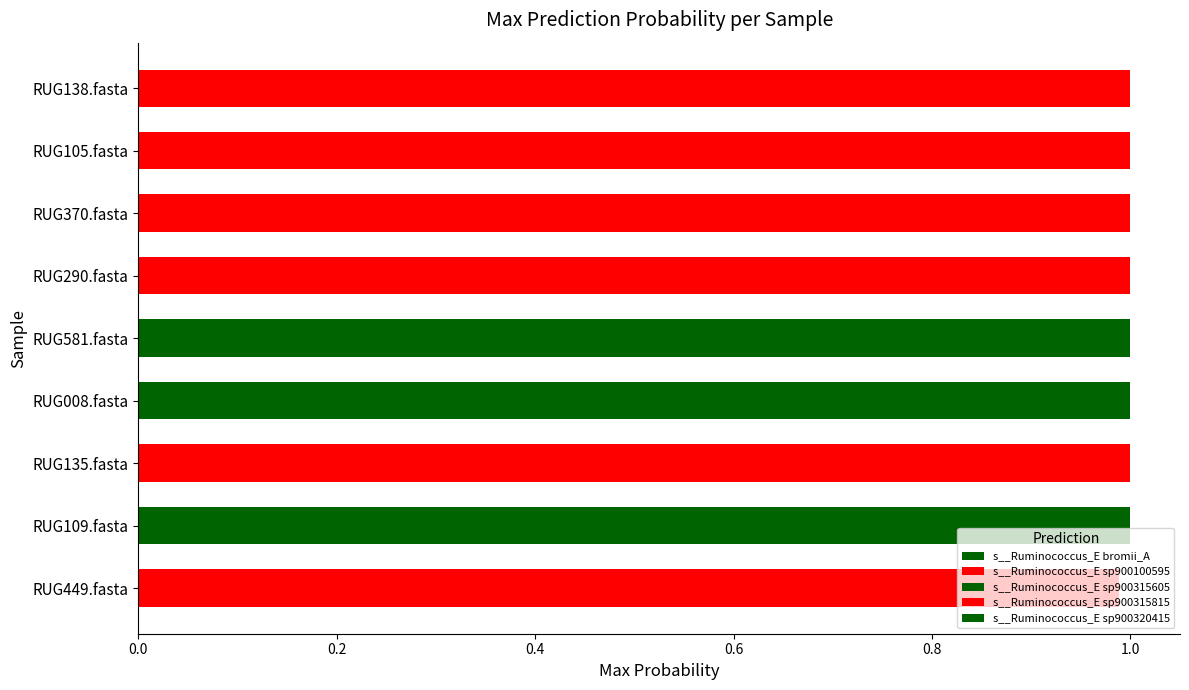

What is the sum of the values at RUG109.fasta and RUG290.fasta?

2.0